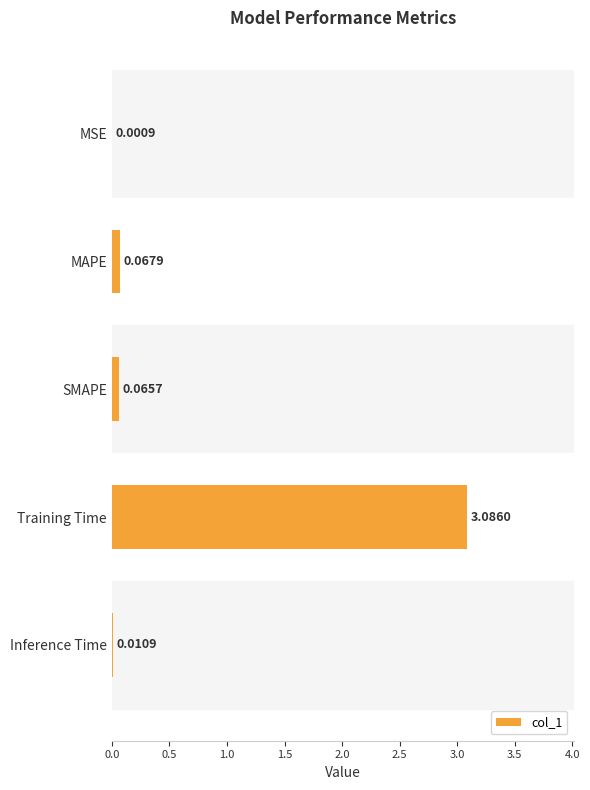

Which label corresponds to the largest value in the chart?

Training Time